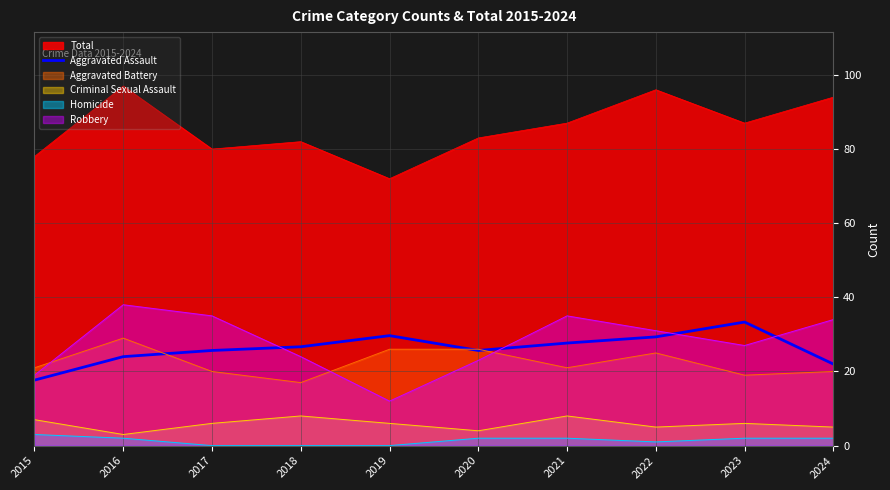

What is the value of the 5th point from the left?

29.7